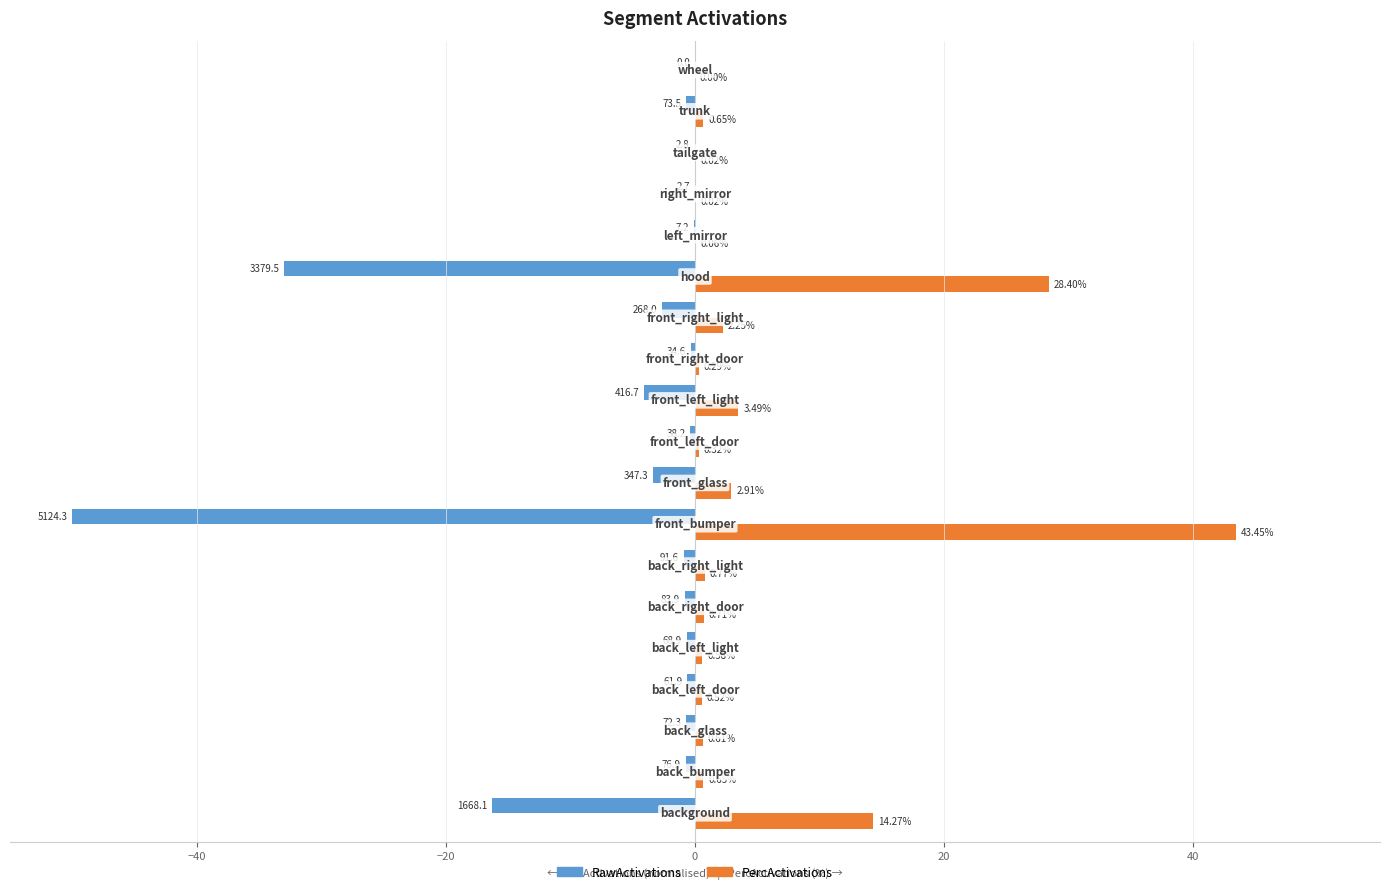

Which series has the largest total across all categories?

PercActivations